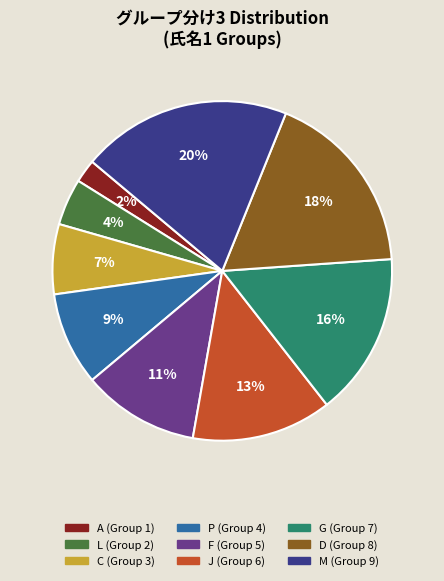

To the nearest percent, what is the average slice percentage?

11%